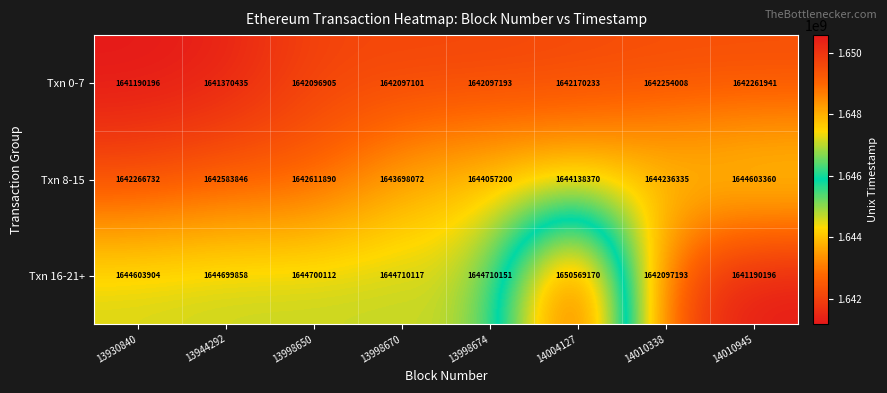

Count the number of categories in the chart.

8